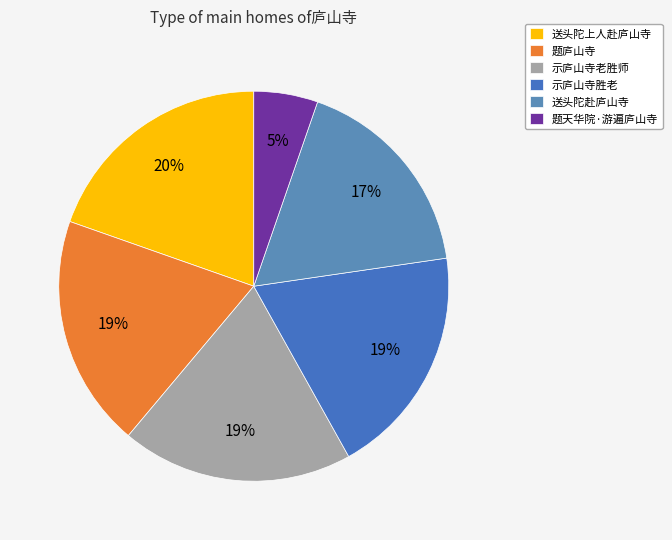

To the nearest percent, what is the difference between the 送头陀赴庐山寺 and 题庐山寺 slice percentages?

2%